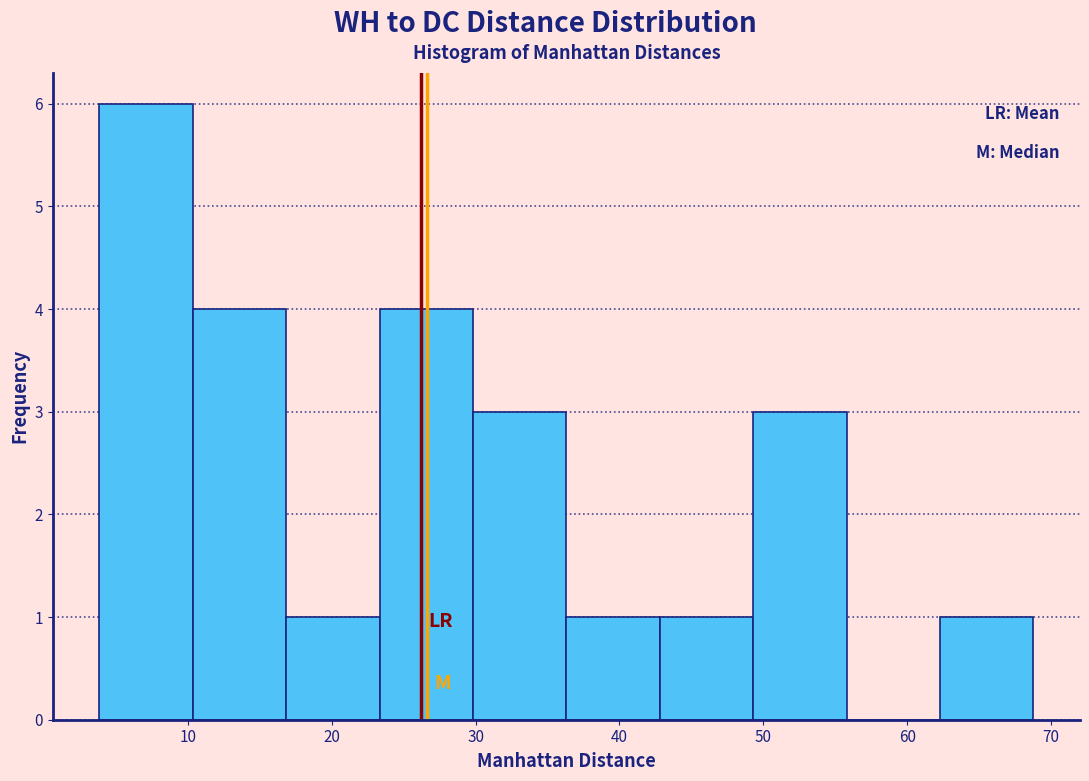

How tall is the bar that spans 30 to 36 on the x-axis? Neither the bar edges nor the heights are printed on the chart, so give them approximately, as read against the axes.

3